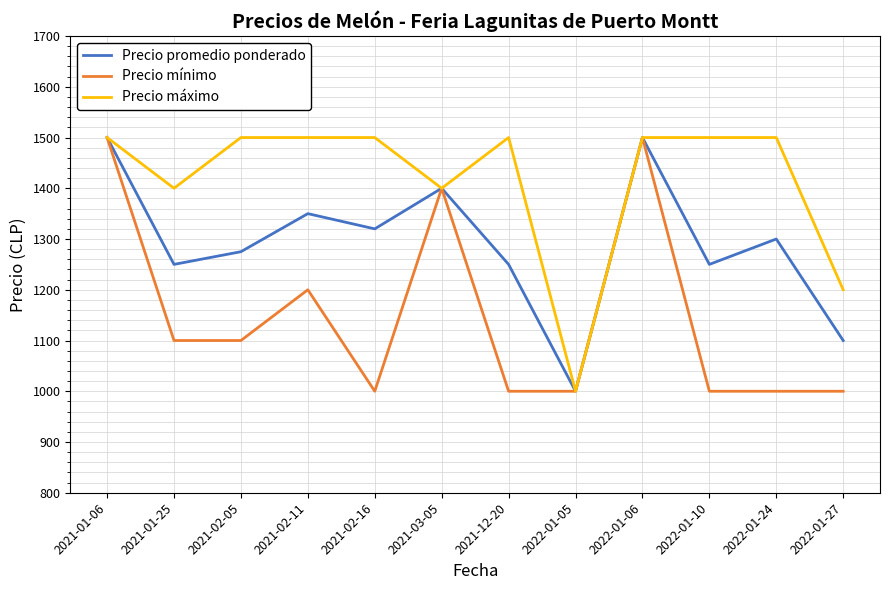

Which series changed the most between 2021-02-11 and 2021-03-05?

Precio mínimo